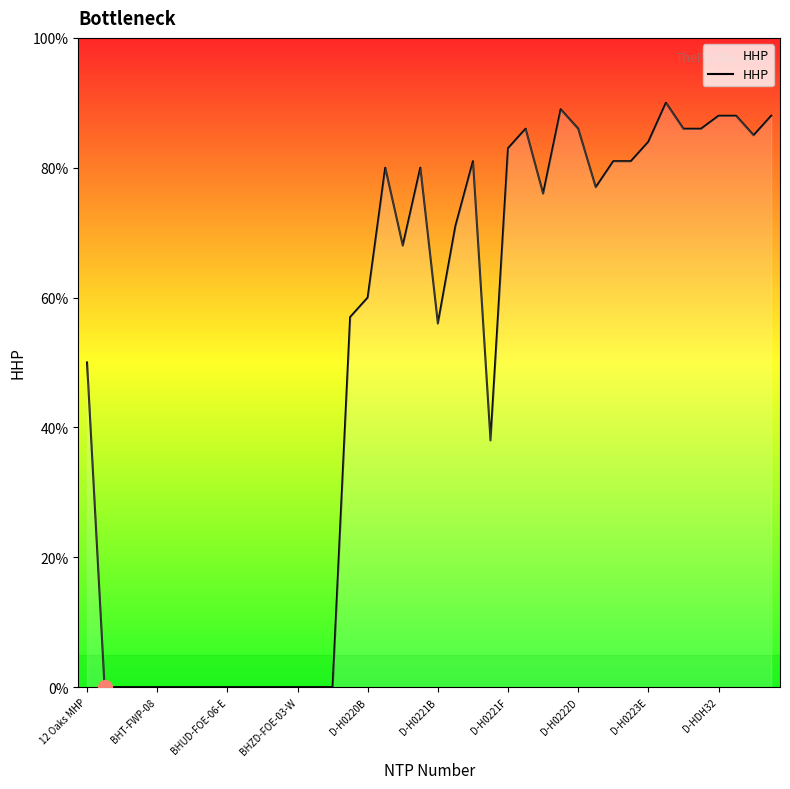

Reading right to left, transcribe all the data shown in this chart.

88	85	88	88	86	86	90	84	81	81	77	86	89	76	86	83	38	81	71	56	80	68	80	60	57	0	0	0	0	0	0	0	0	0	0	0	0	0	0	50